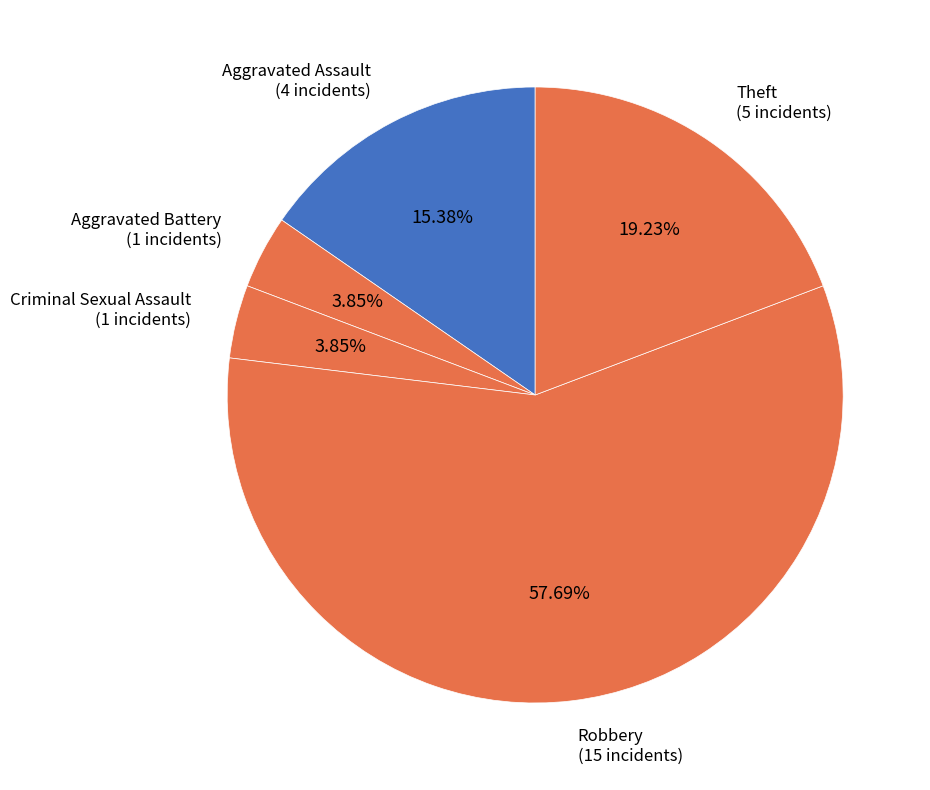

What is the largest slice in the pie chart?

Robbery